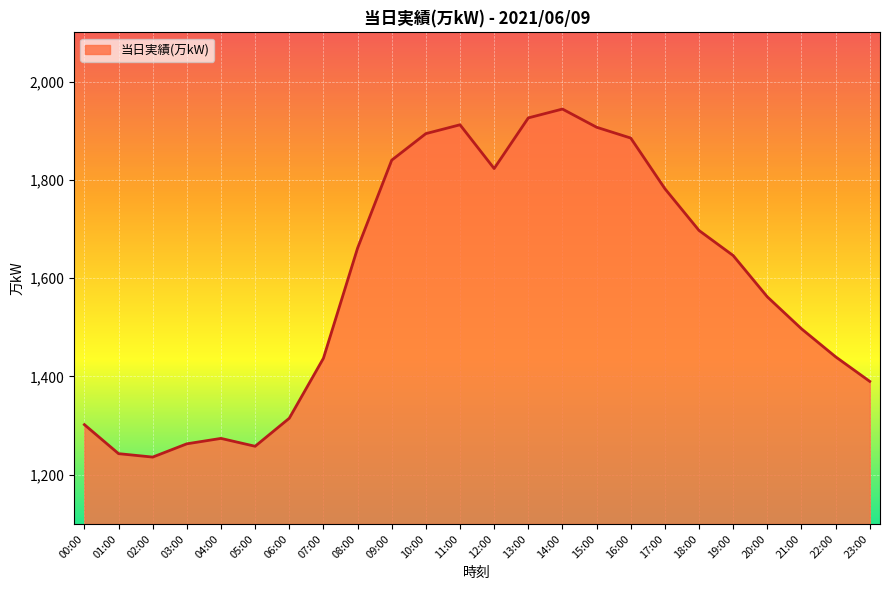

The chart shows a value of 1782 at 17:00. True or false?

True